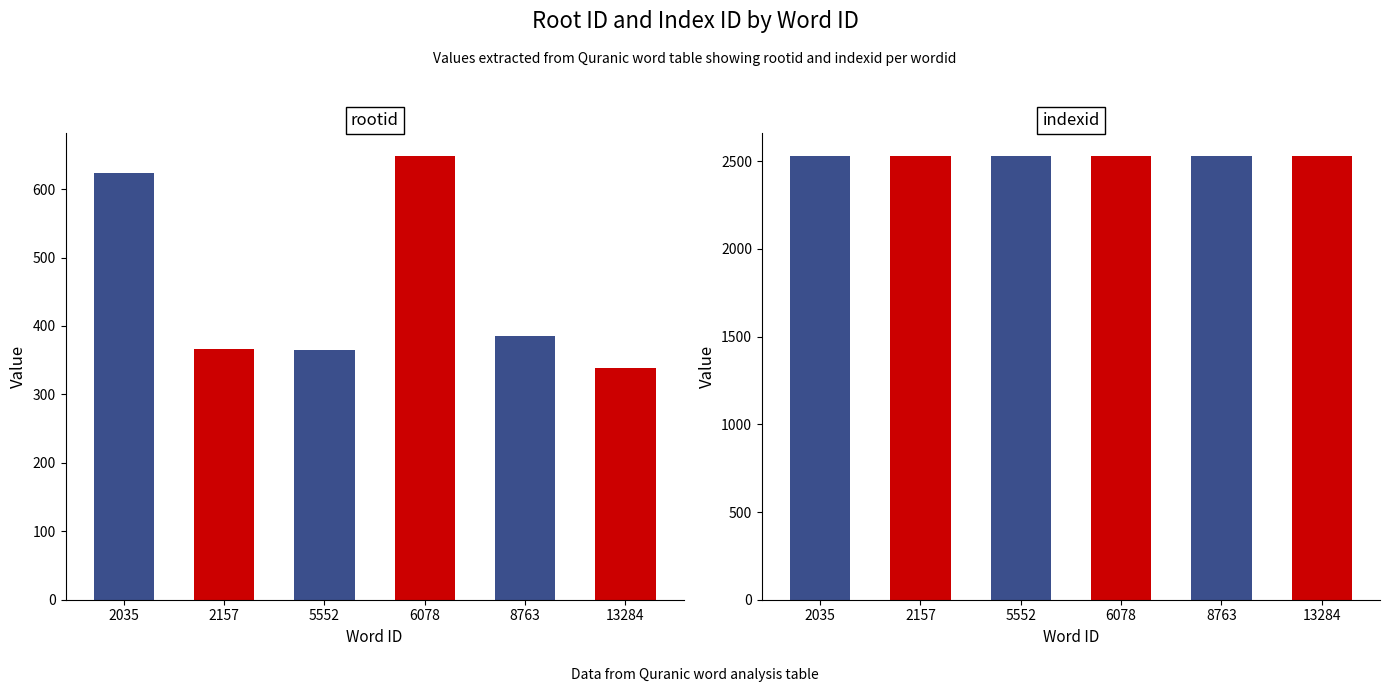

Which series has the largest total across all categories?

indexid